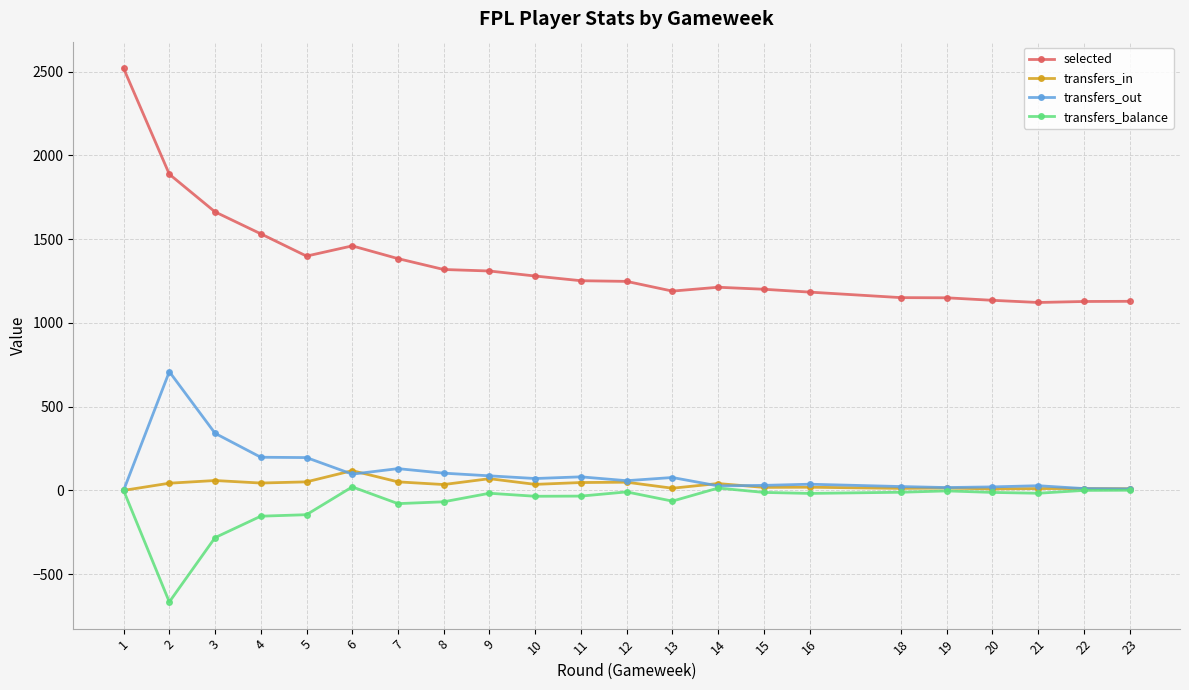

What is the value of the transfers_out point at the 6th from the left?

97